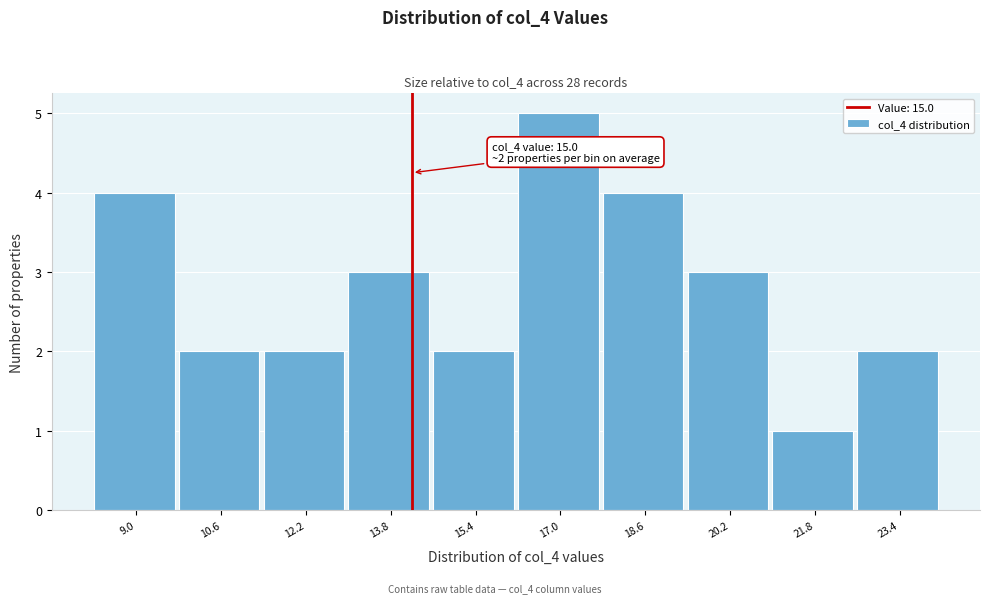

Reading left to right, what are all the values shown in this chart?

9.0=4	10.6=2	12.2=2	13.8=3	15.4=2	17.0=5	18.6=4	20.2=3	21.8=1	23.4=2